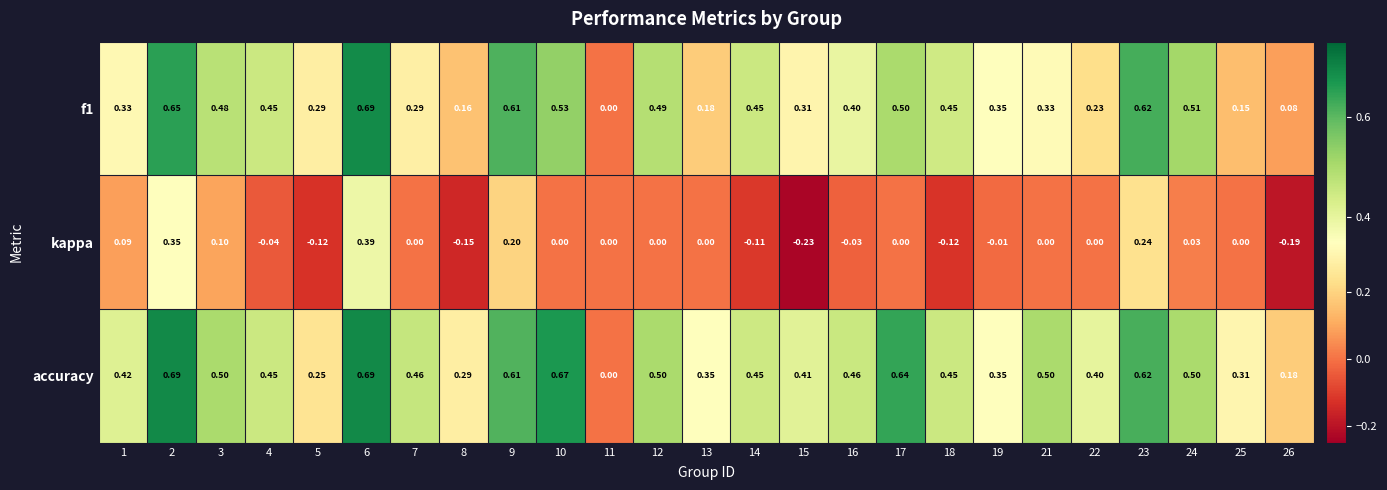

Is the value of f1 at 15 greater than the value of kappa at 23?

Yes